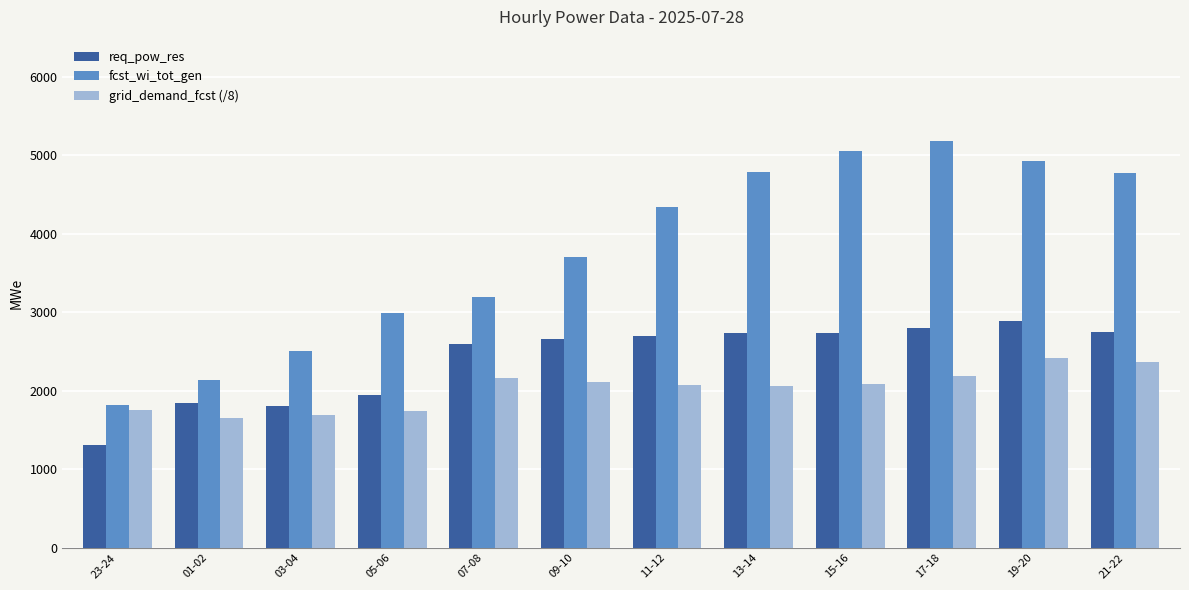

Is the value of fcst_wi_tot_gen at 17-18 greater than the value of req_pow_res at 05-06?

Yes